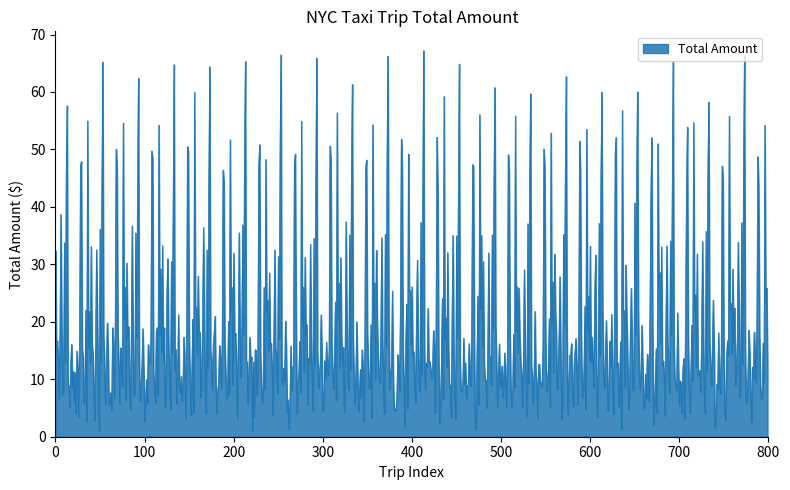

What is the maximum value shown in the chart?

67.2